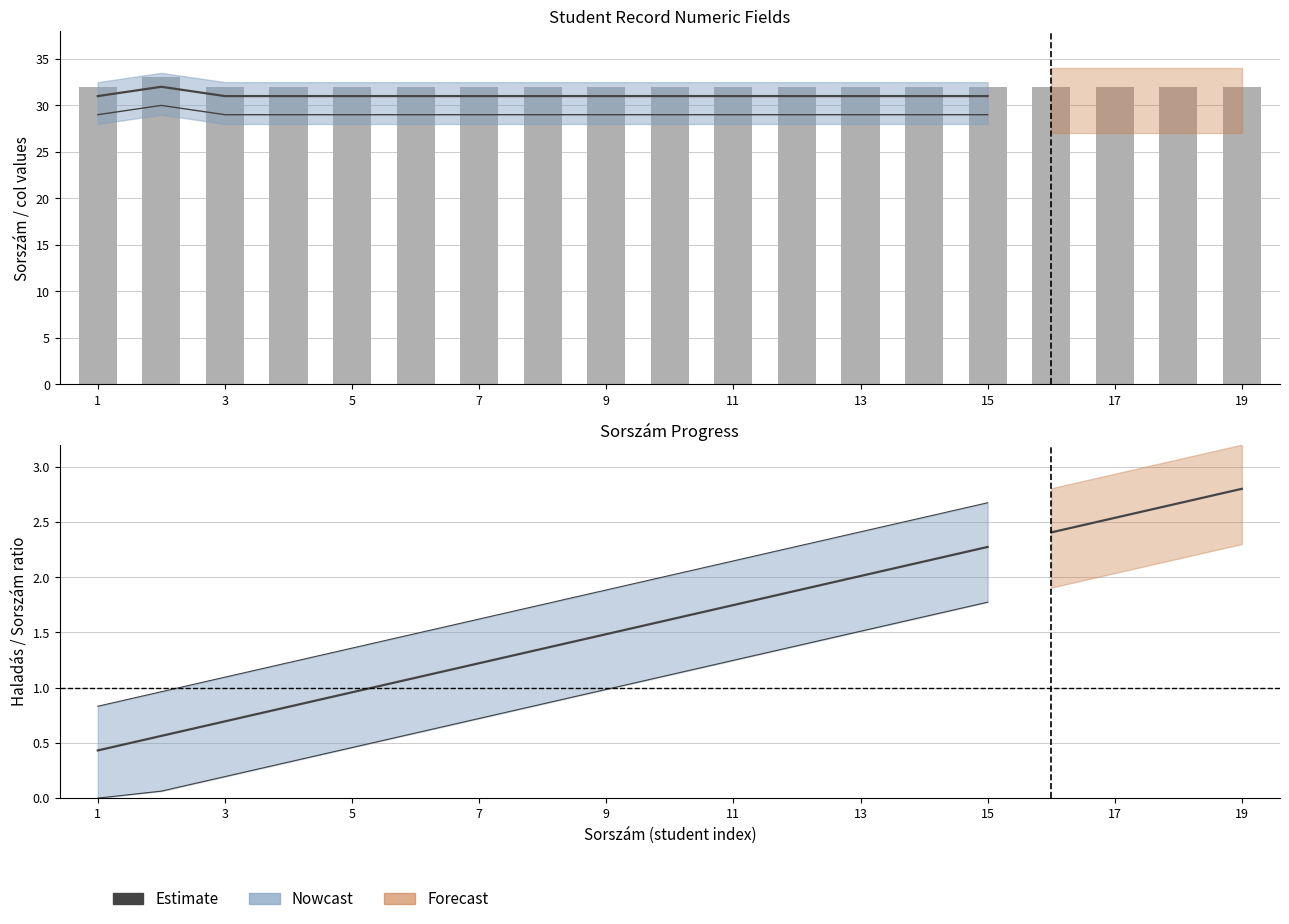

What is the ratio of the value at 15 to the value at 3?

1.0